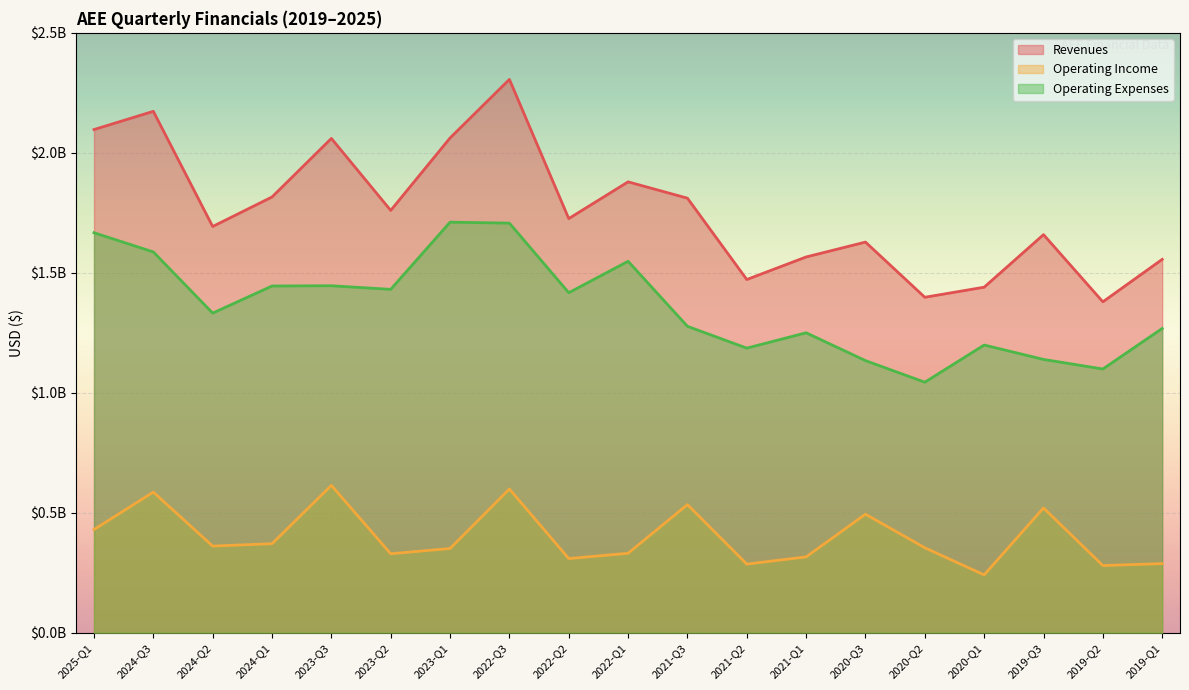

What are all the series names shown in the legend?

Revenues, Operating Income, Operating Expenses